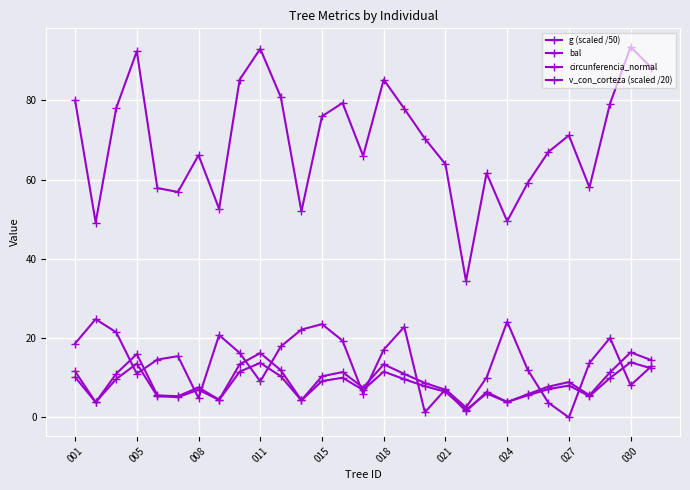

Which series ends up on top after the final intersection of bal and g (scaled /50)?

bal